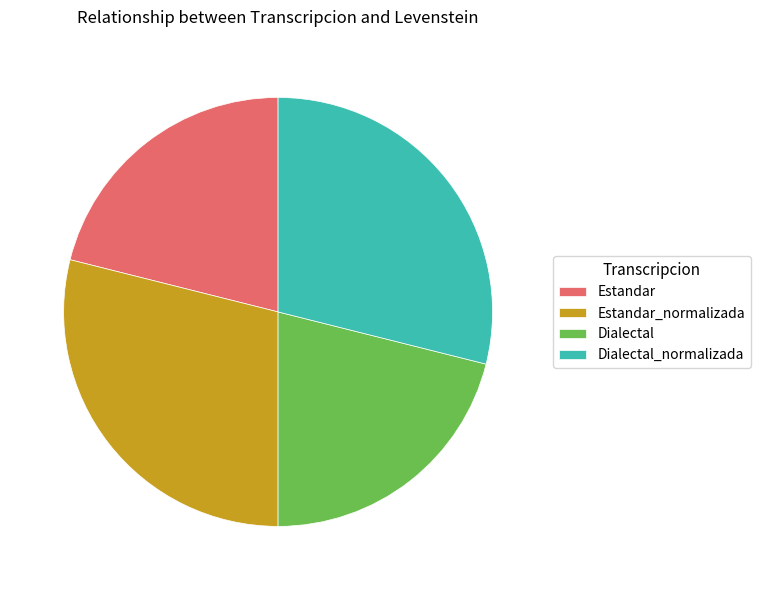

What is the ratio of the value at Dialectal_normalizada to the value at Estandar?

1.4